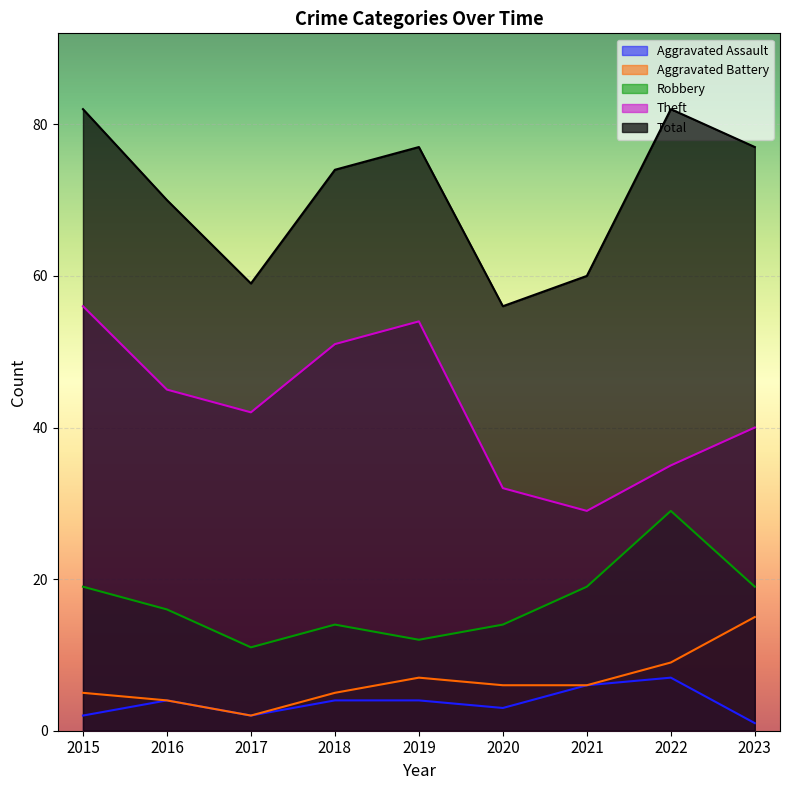

What is the sum of all Theft values?

384